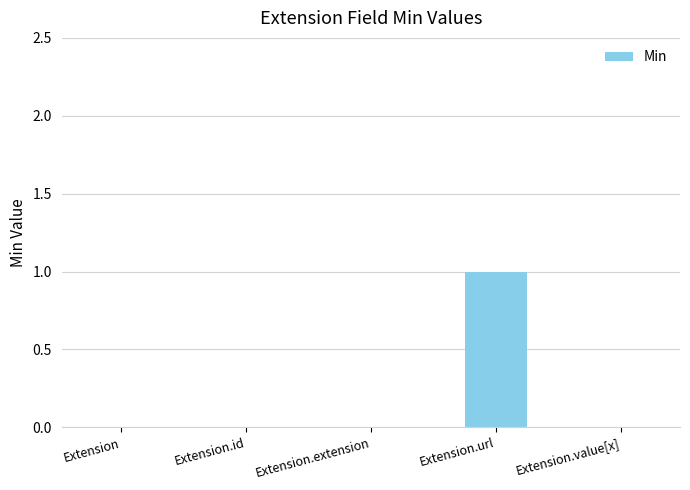

True or false: the data shows 0 at Extension.id.

True